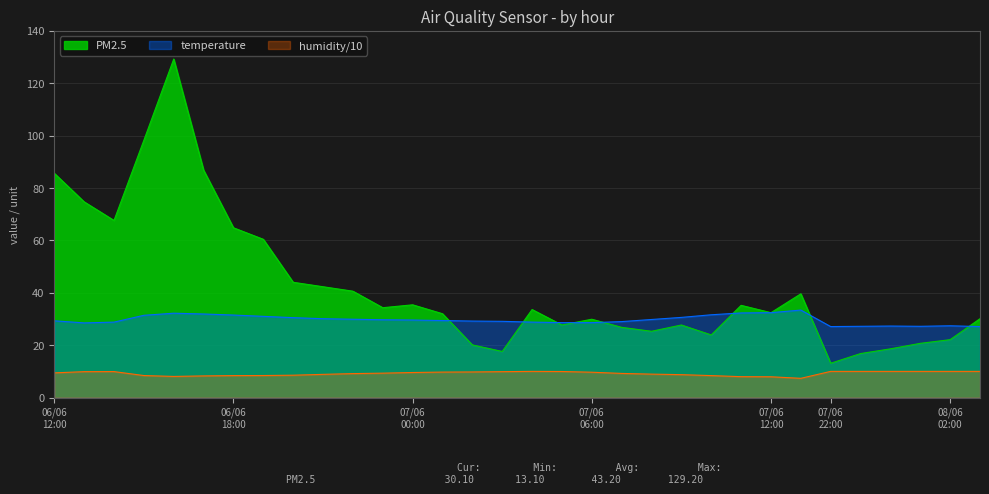

Which category has the highest value across all series?

06/06 16:00